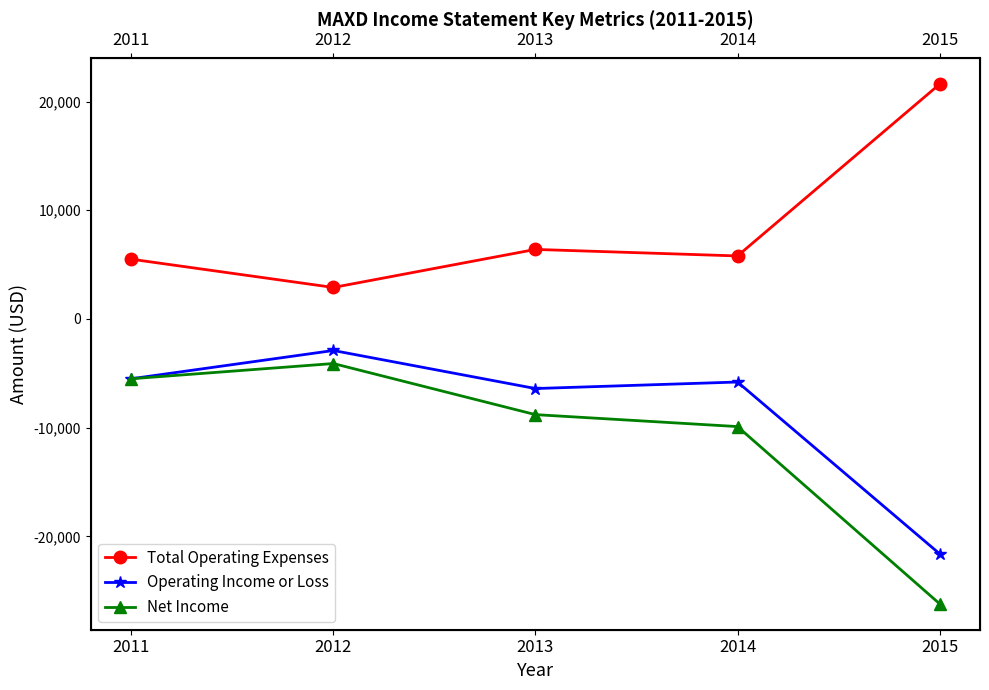

True or false: Total Operating Expenses and Operating Income or Loss intersect in this chart.

False